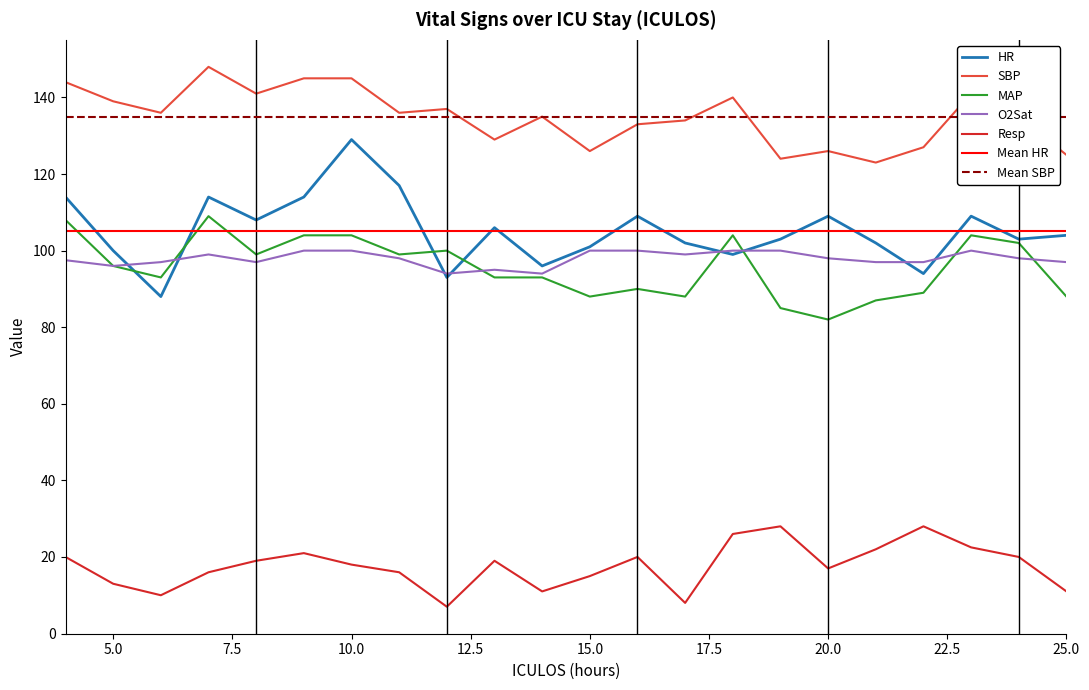

What is the difference between the second highest and second lowest values in the MAP series?

23.0